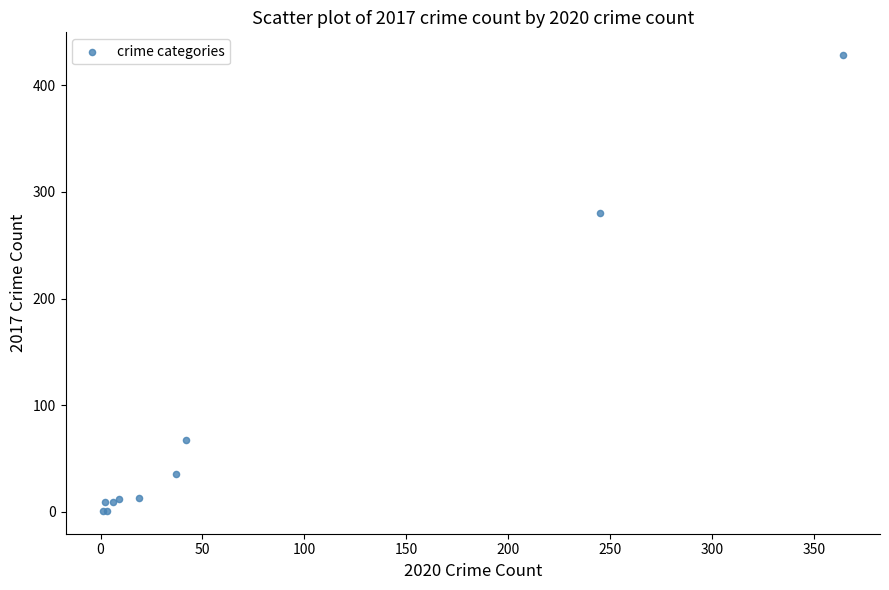

What Y value in the scatter plot is closest to 214?

280